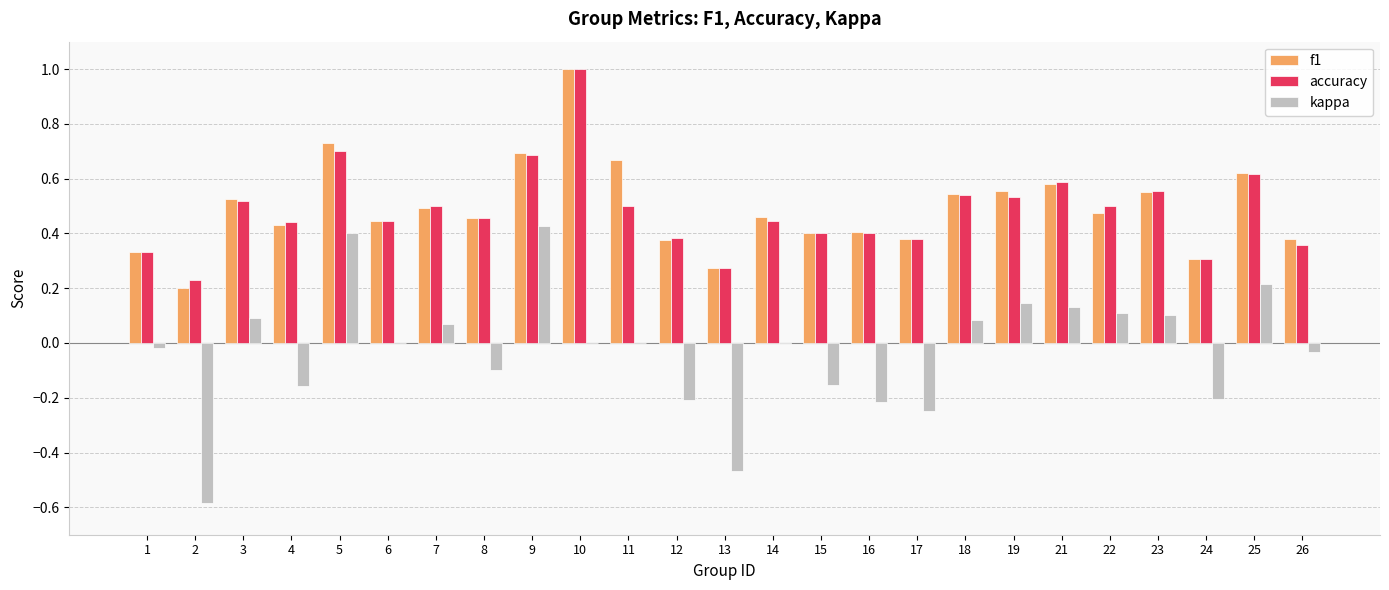

What is the maximum value for accuracy?

1.0